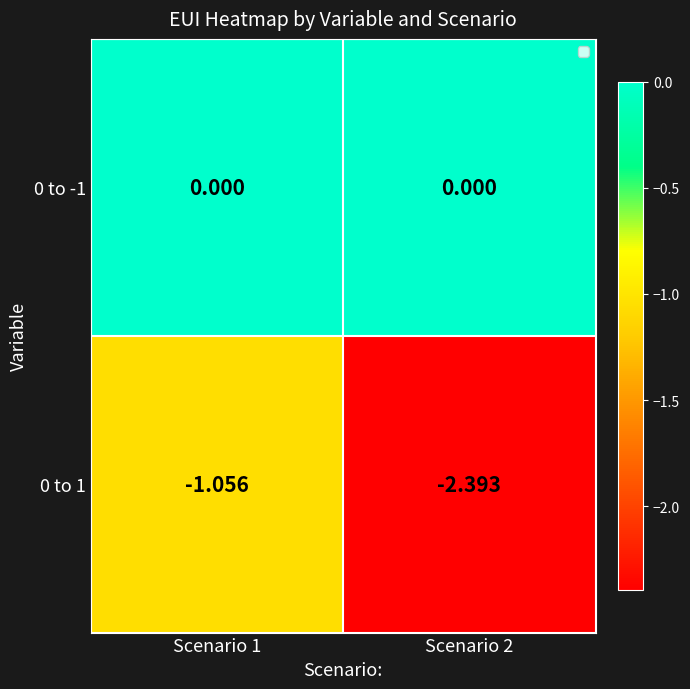

Rank the series at Scenario 2 from highest to lowest value.

0 to -1, 0 to 1